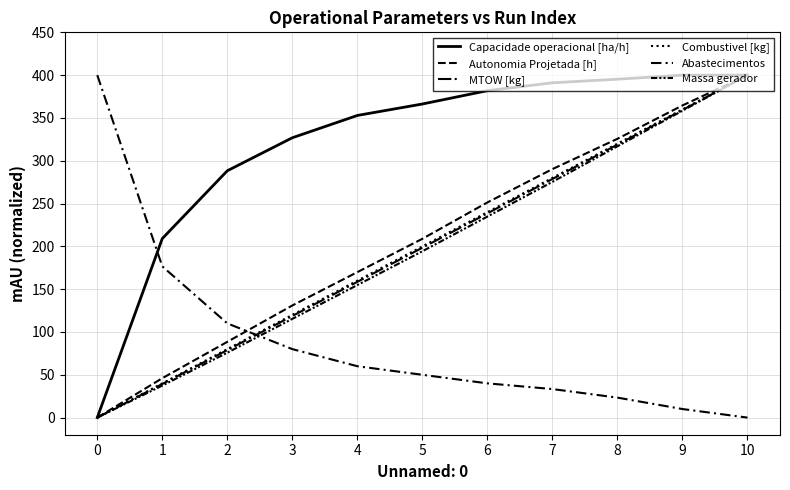

How many values in the Autonomia Projetada [h] series exceed 208?

6